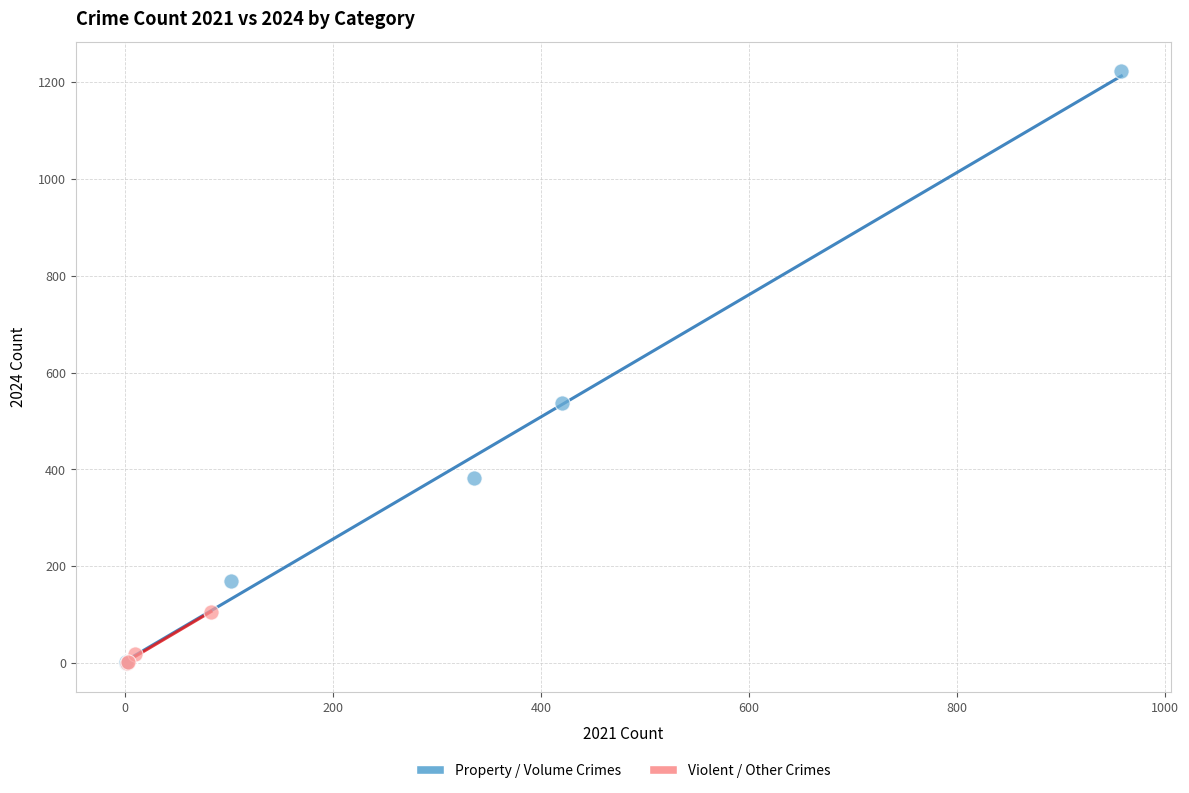

Which series reaches the maximum Y coordinate?

Property / Volume Crimes